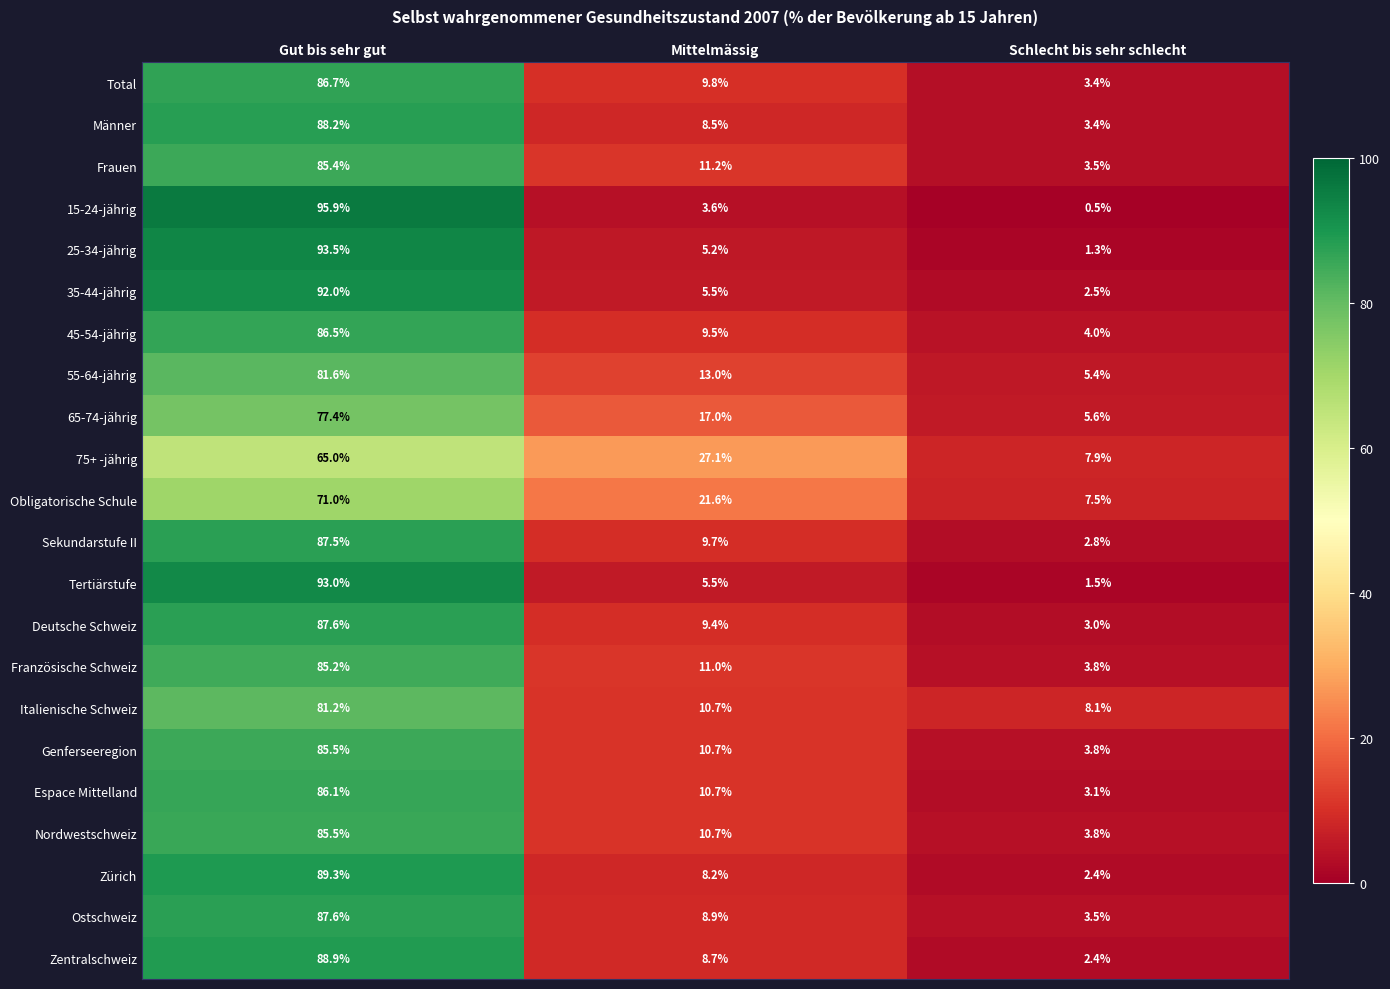

How many distinct data groups are displayed?

22